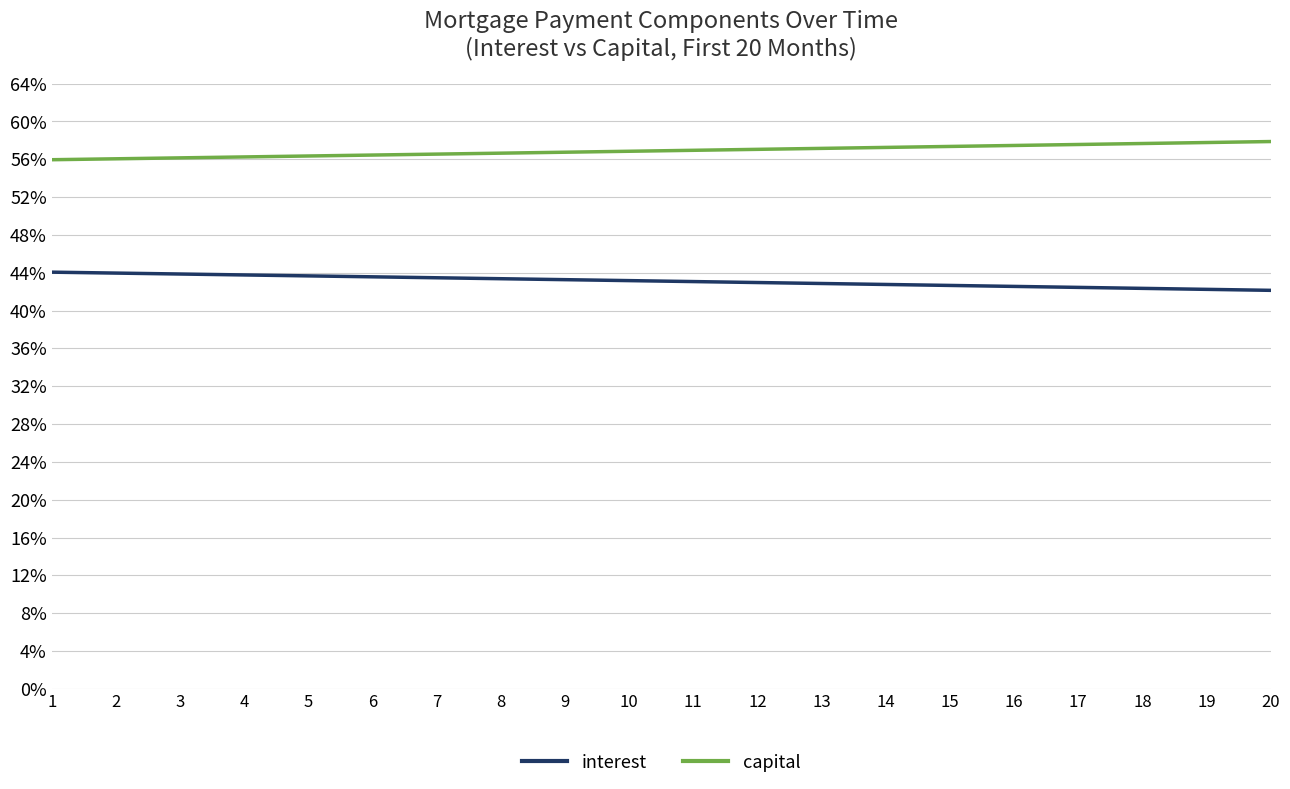

True or false: interest and capital intersect in this chart.

False